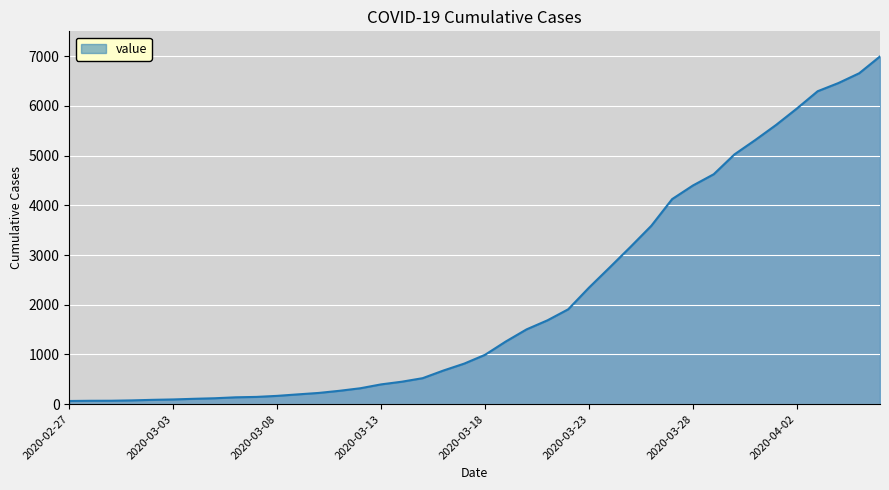

What is the difference between the maximum and minimum values?

6931